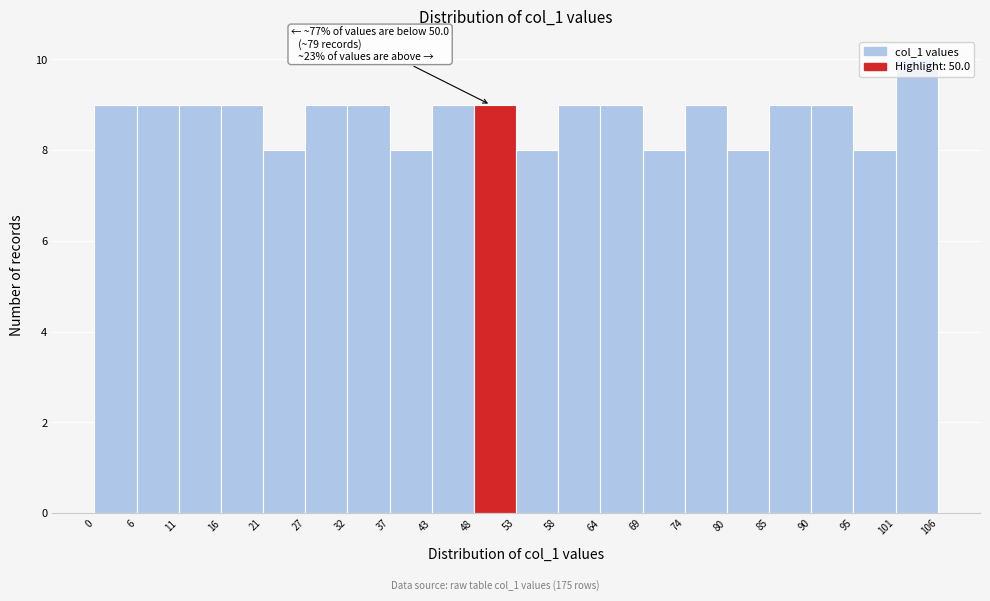

Which range on the x-axis has the tallest bar?

101 to 106